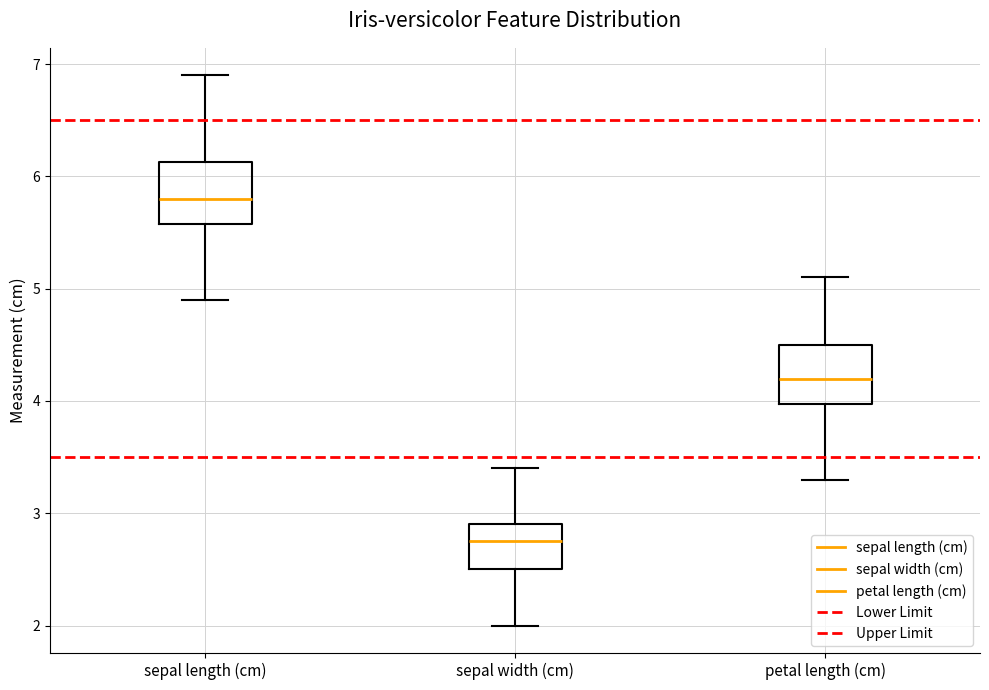

Which box has the highest median line?

sepal length (cm)